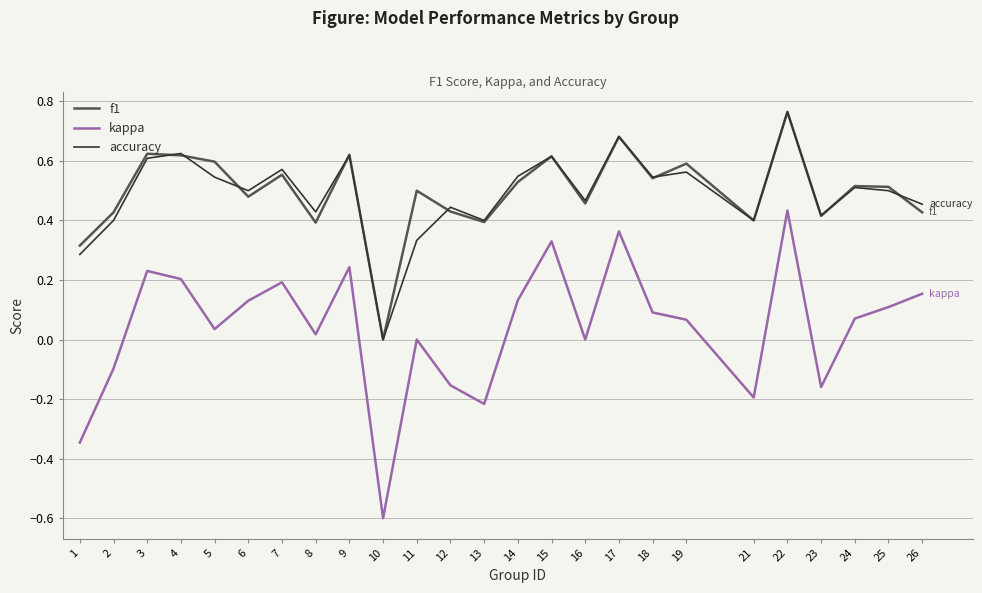

How many interior local peaks does the f1 series have?

9